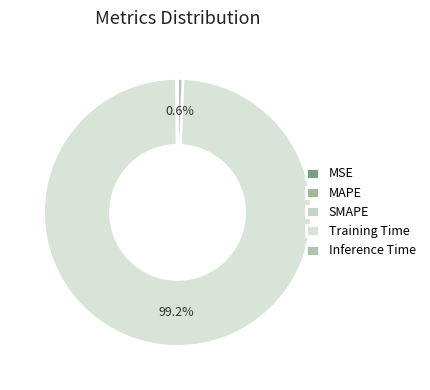

To the nearest percent, what percentage of the pie is Training Time?

99%